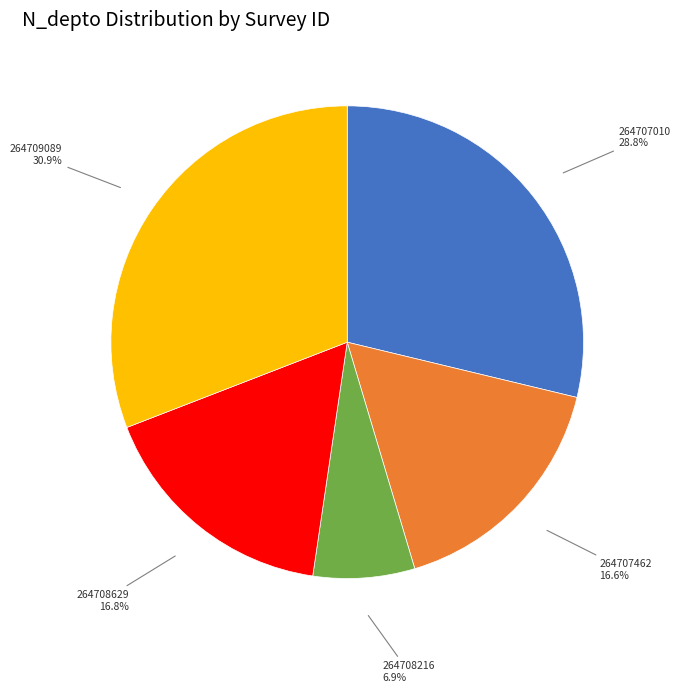

Does any single category account for the majority?

No